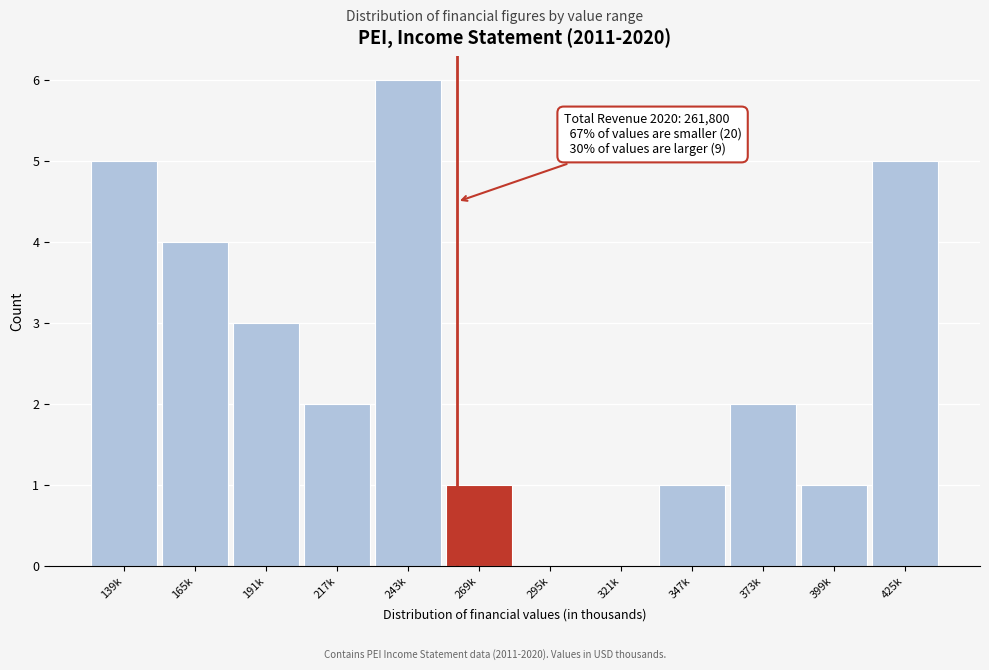

Reading right to left, list all the values displayed in this chart.

425k=5	399k=1	373k=2	347k=1	321k=0	295k=0	269k=1	243k=6	217k=2	191k=3	165k=4	139k=5